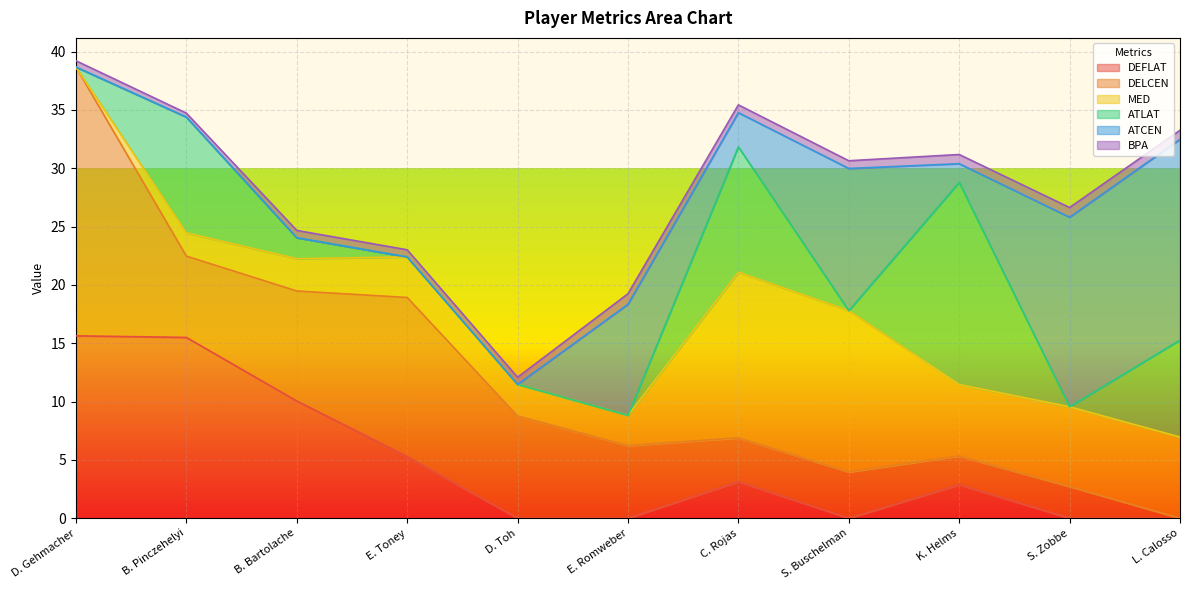

What is the maximum value for DEFLAT?

15.6